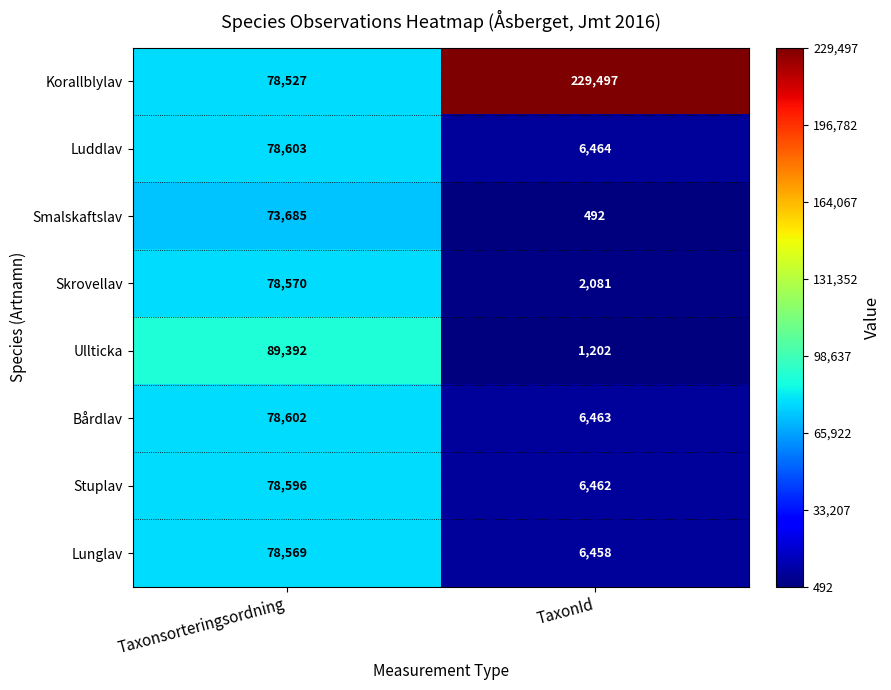

What is the spread (max minus min) of values at Taxonsorteringsordning?

15707